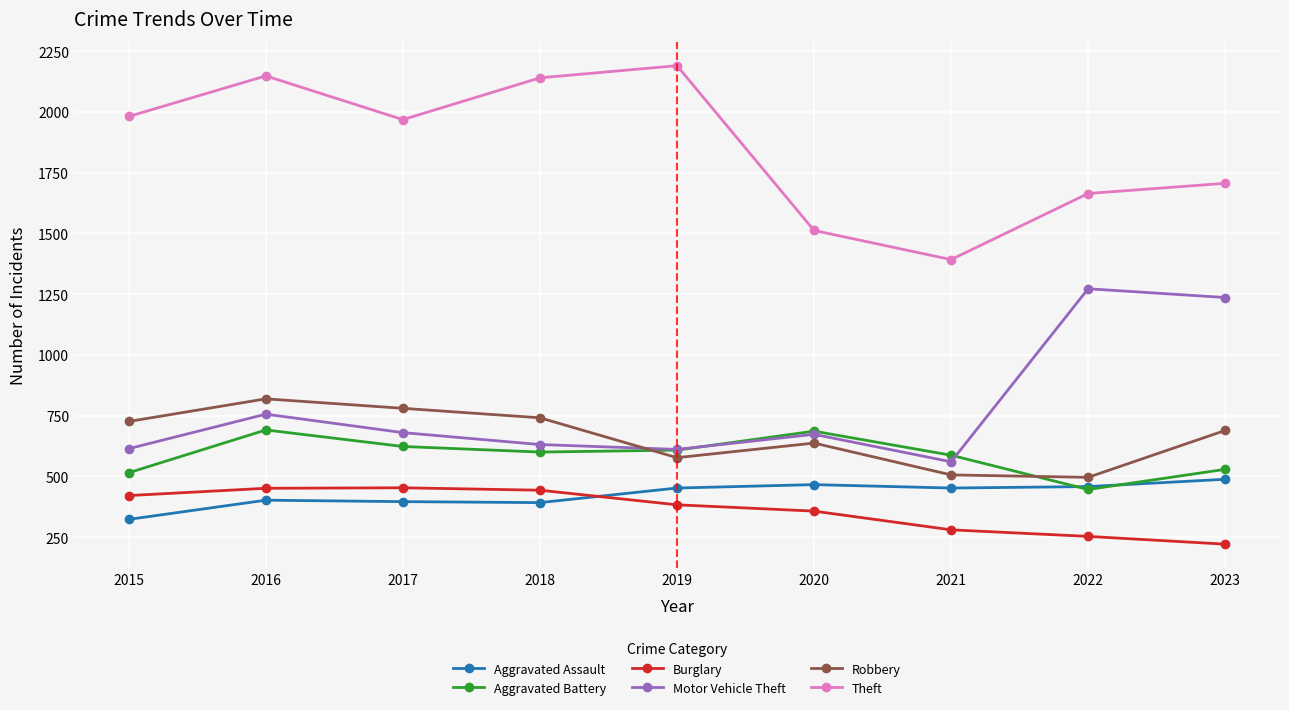

Read the Theft value at 2019, to the nearest 50.

2200